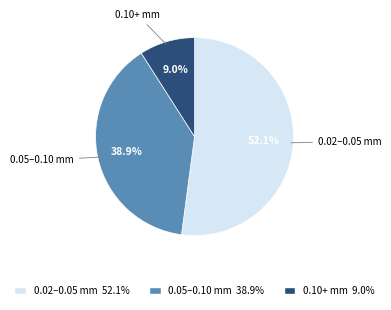

Which slice is the smallest?

0.10+ mm 9.0%